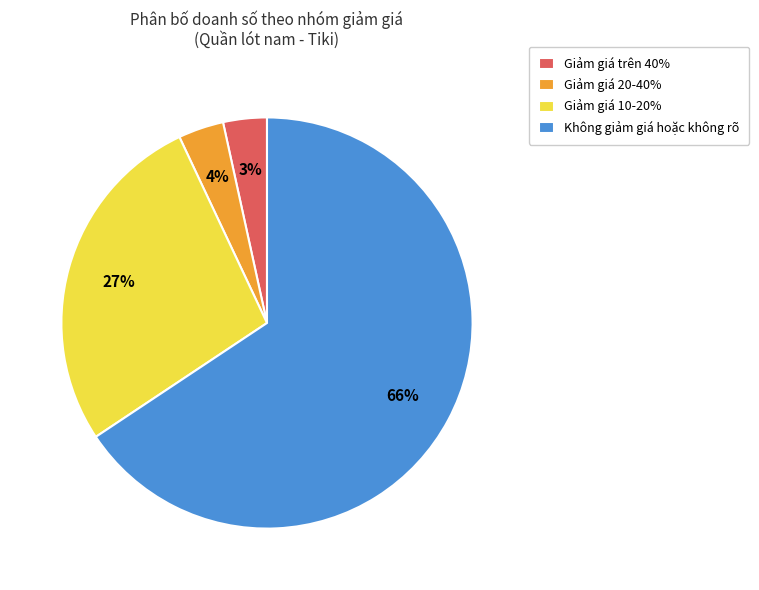

Is the sum of Không giảm giá hoặc không rõ and Giảm giá 10-20% greater than half?

Yes